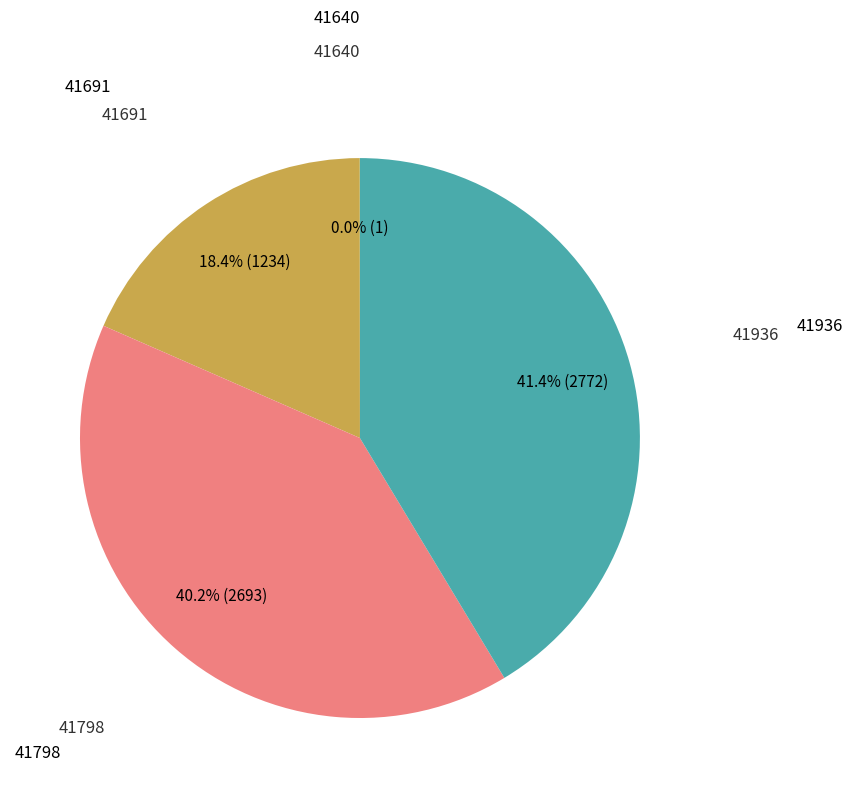

Is there a majority slice in this chart?

No